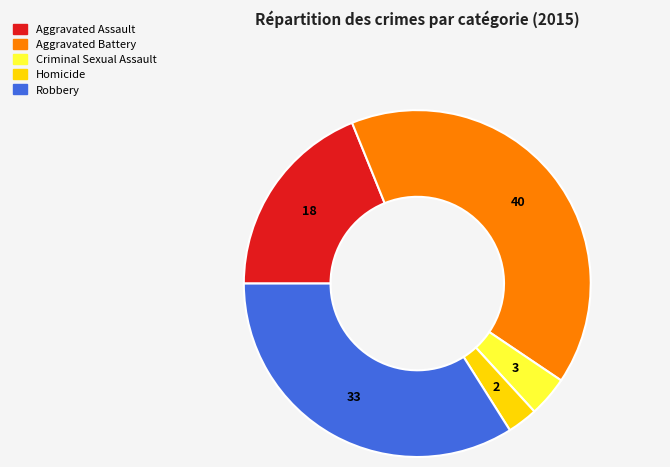

Count the number of slices in the pie.

5